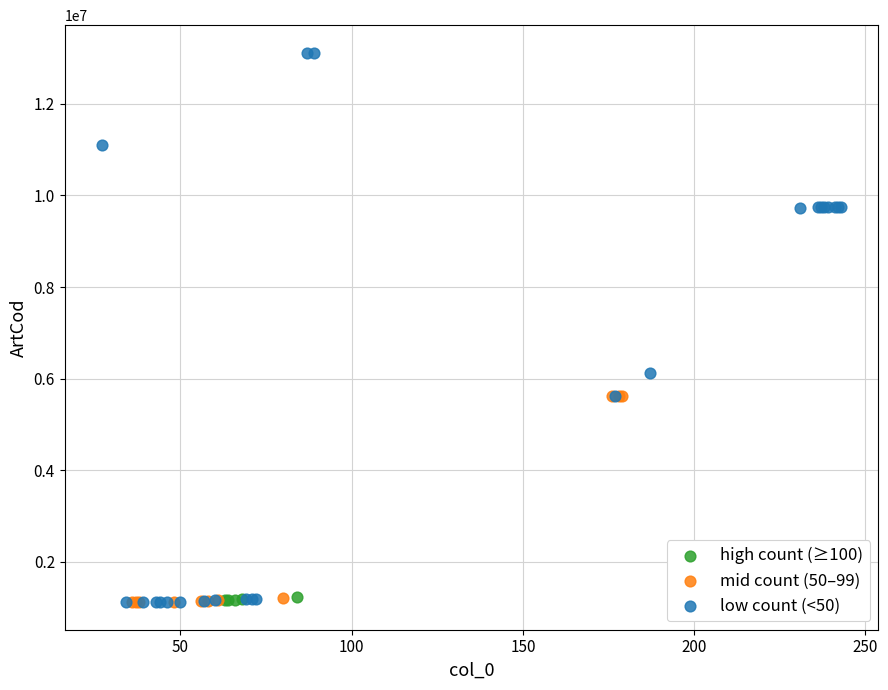

Which series contains the highest Y value?

low count (<50)